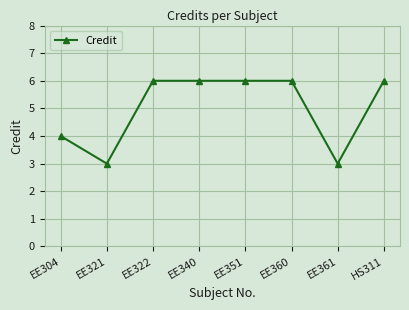

What is the minimum value shown in the chart?

3